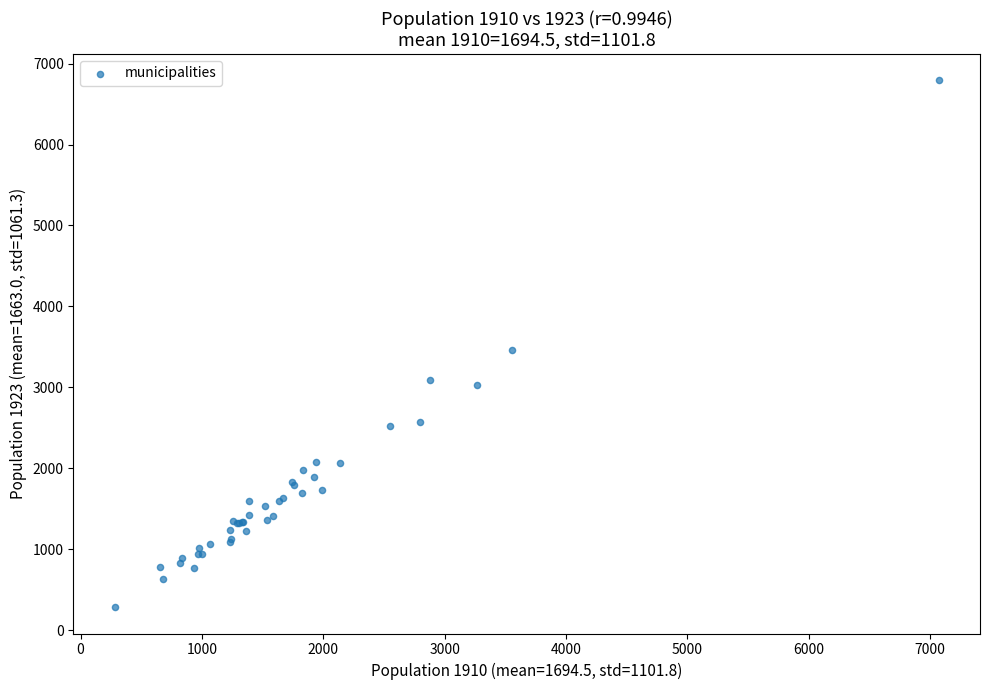

What Y value in the scatter plot is closest to 3539?

3463